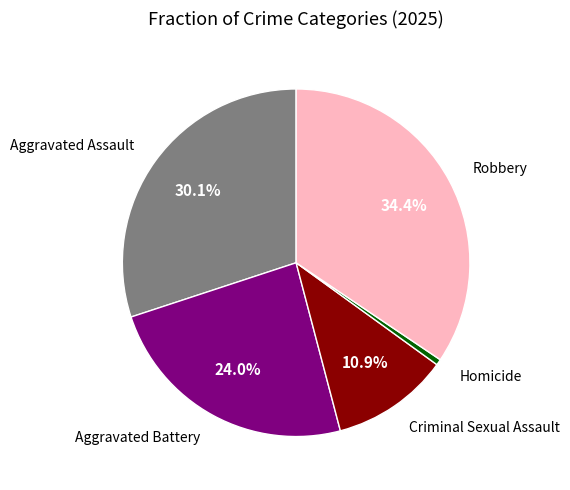

Does any single category account for the majority?

No